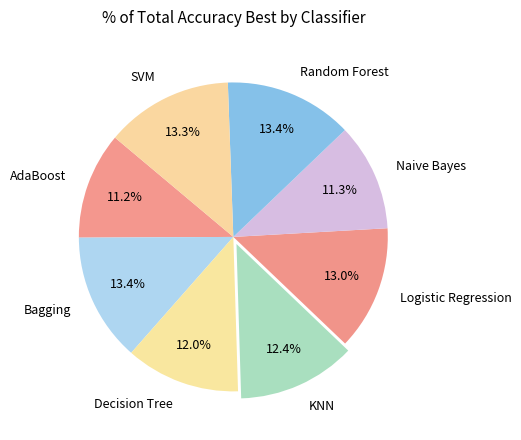

Is it true that Decision Tree is 24% of the pie?

False